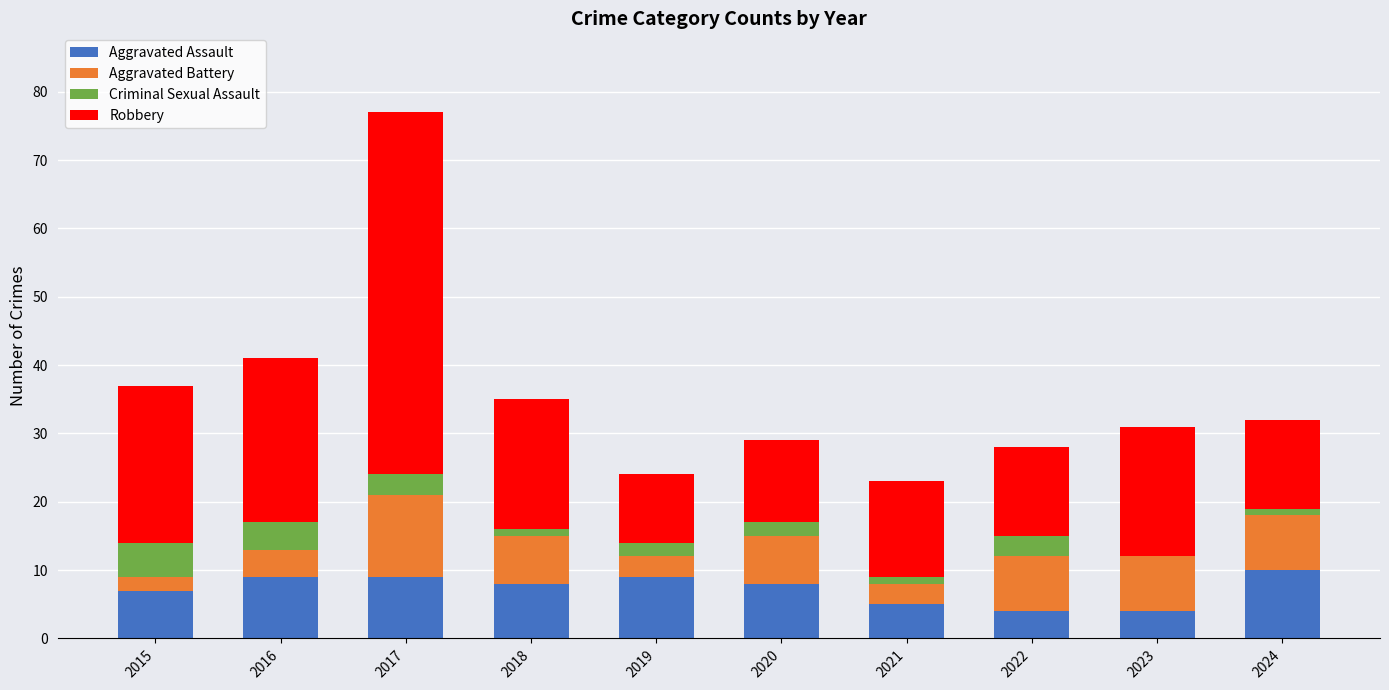

What is the total value across all series at 2020?

29